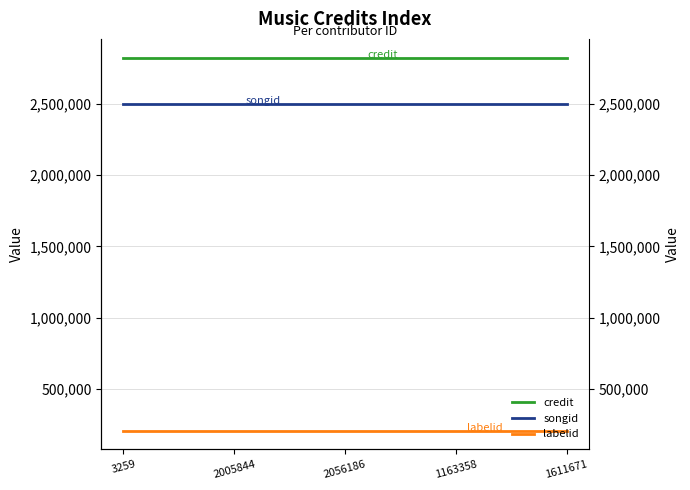

The songid series shows 2499557 at 1611671. True or false?

True